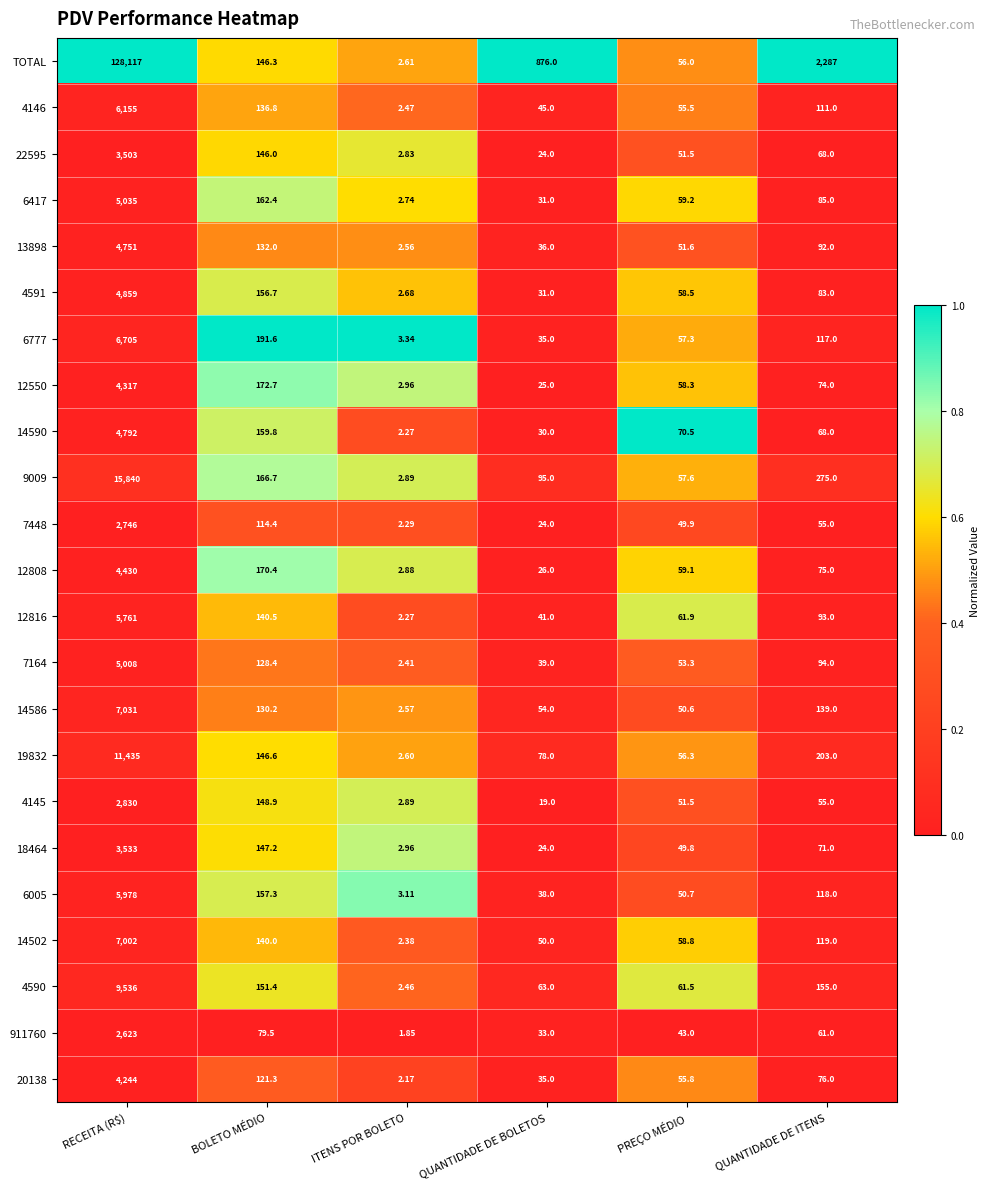

Count the number of data series in this chart.

23